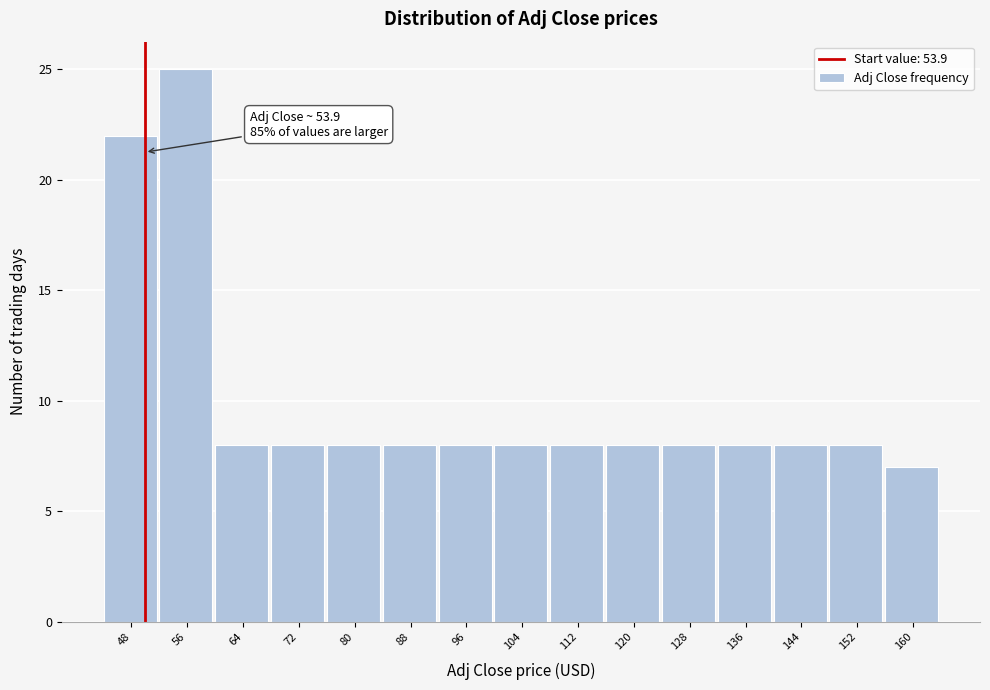

Reading right to left, extract all data points from this chart.

160=7	152=8	144=8	136=8	128=8	120=8	112=8	104=8	96=8	88=8	80=8	72=8	64=8	56=25	48=22